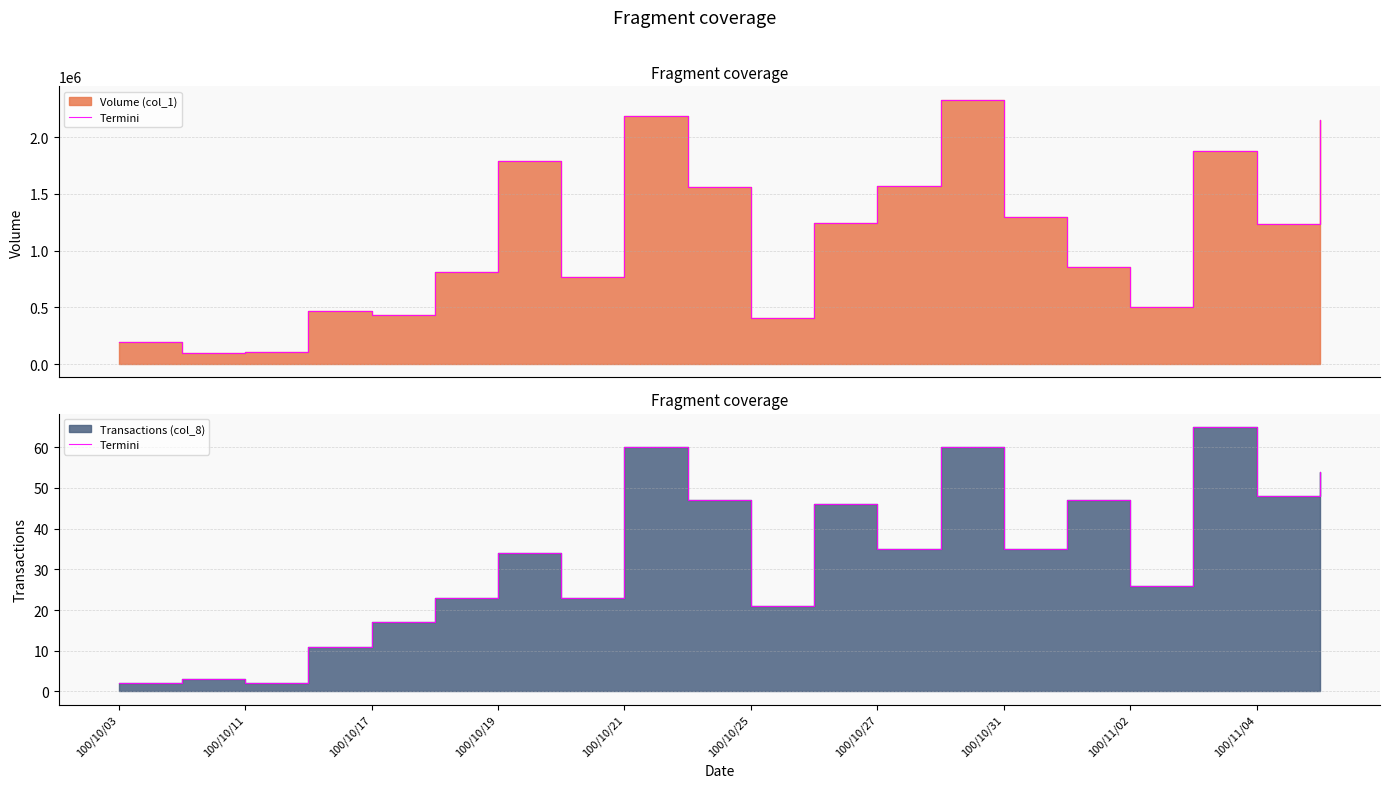

Count the number of categories in the chart.

20